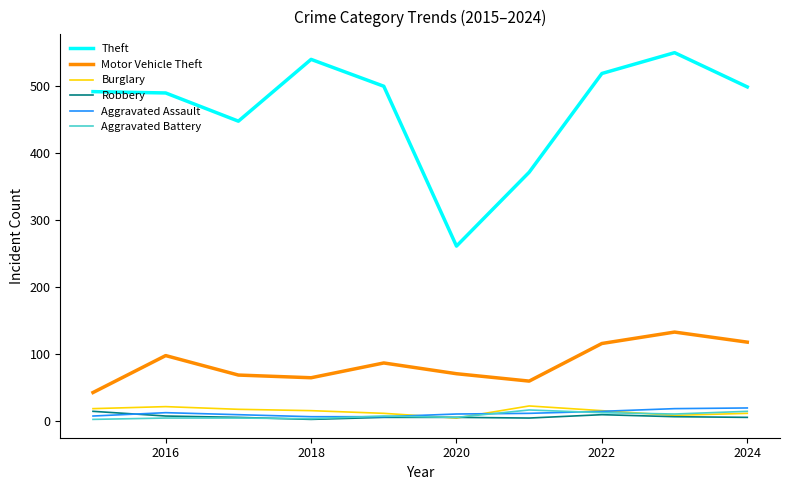

What is the minimum value for Motor Vehicle Theft?

43